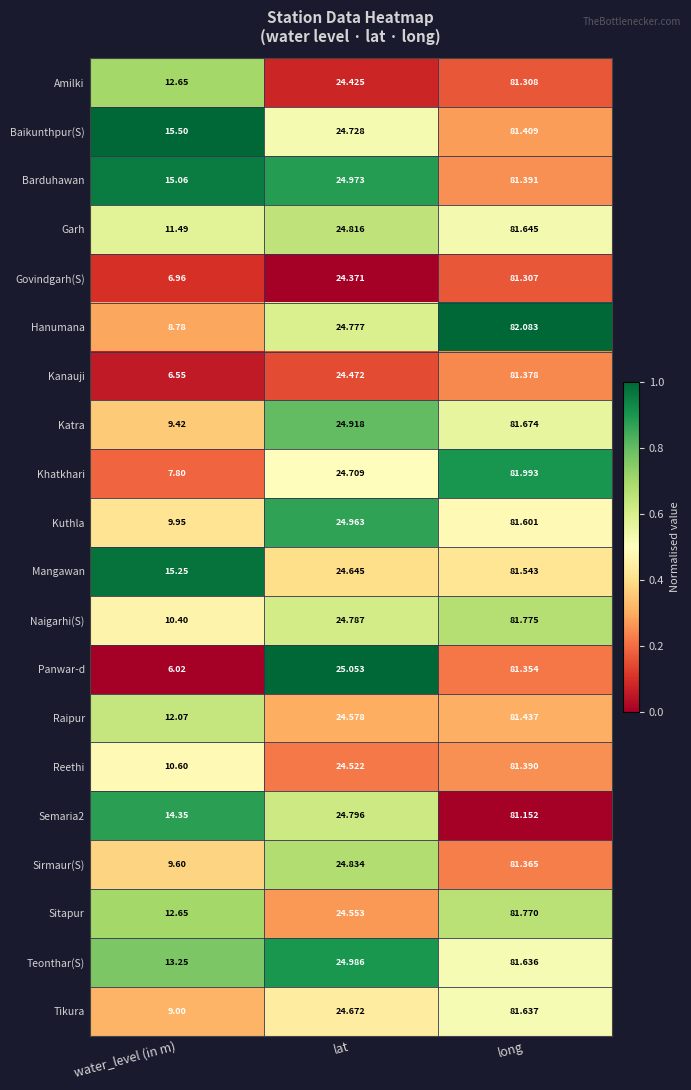

At which label does Katra reach its minimum?

water_level (in m)